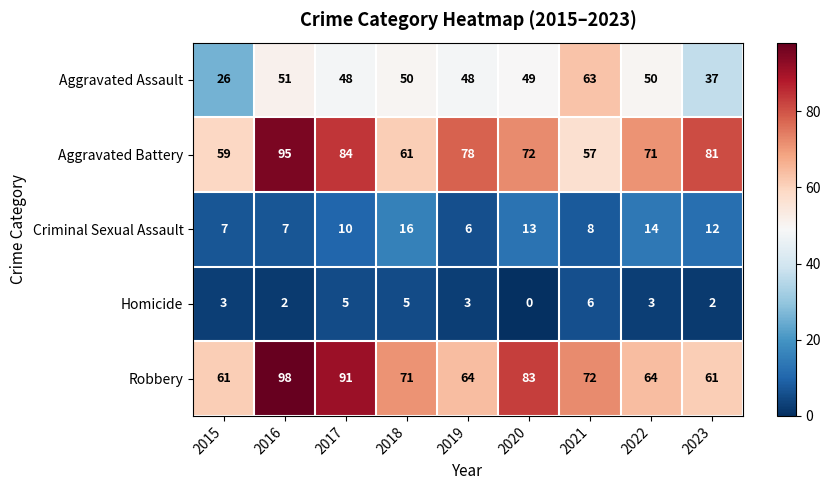

At 2020, list the series in order from largest to smallest.

Robbery, Aggravated Battery, Aggravated Assault, Criminal Sexual Assault, Homicide